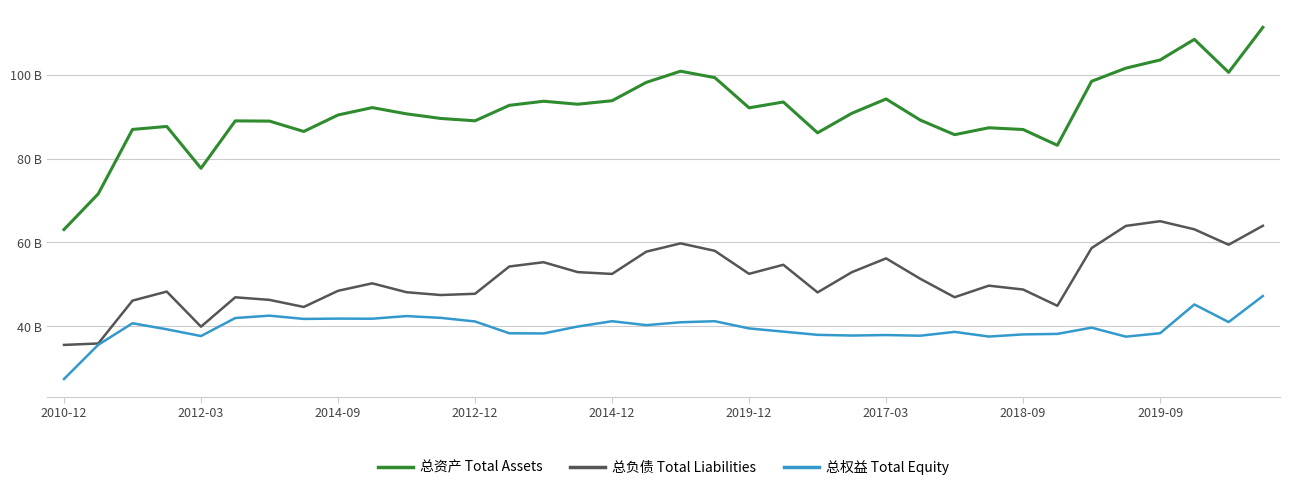

Does the chart have visible grid lines?

Yes